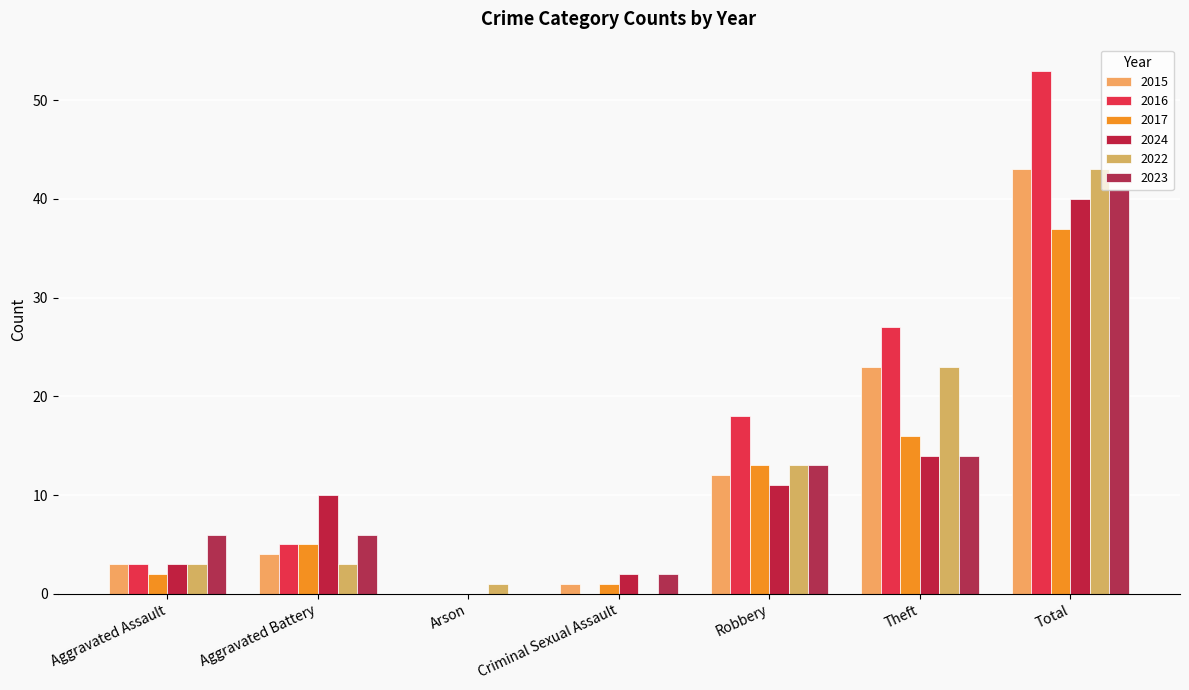

Is the value of 2022 at Criminal Sexual Assault greater than the value of 2015 at Theft?

No